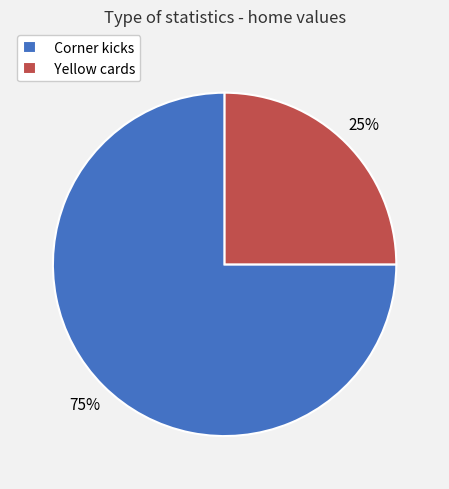

Which slice is the largest?

Corner kicks